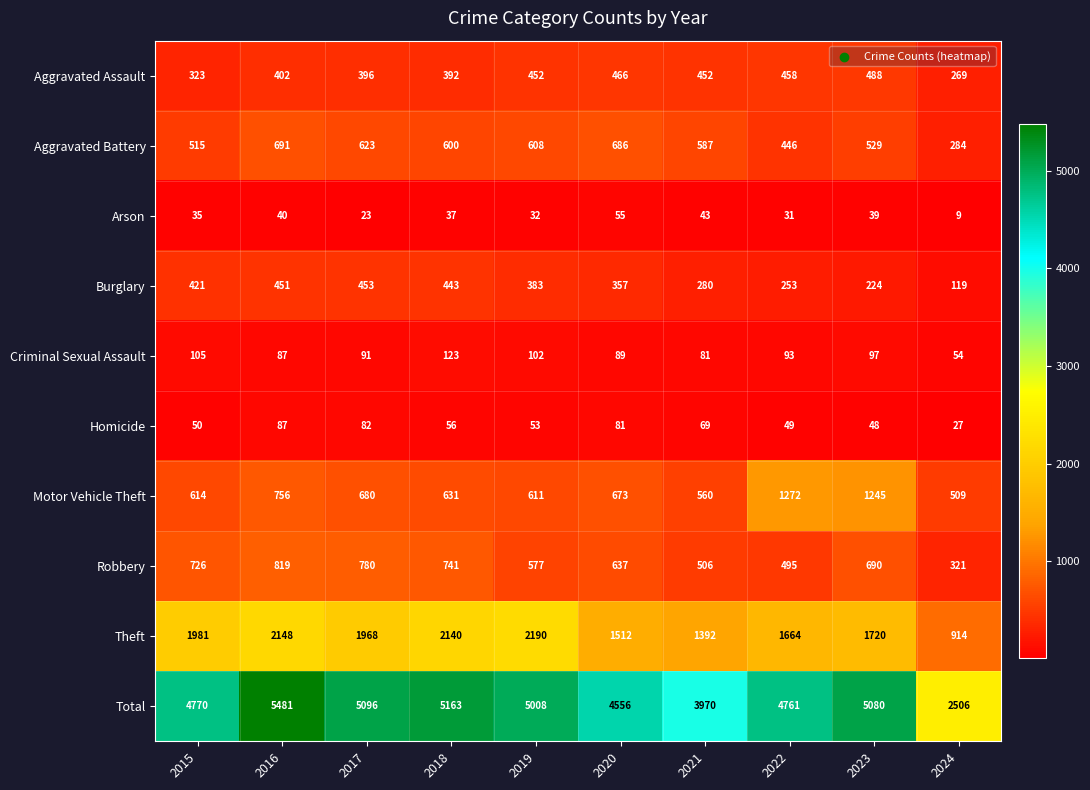

What is the spread (max minus min) of values at 2018?

5126